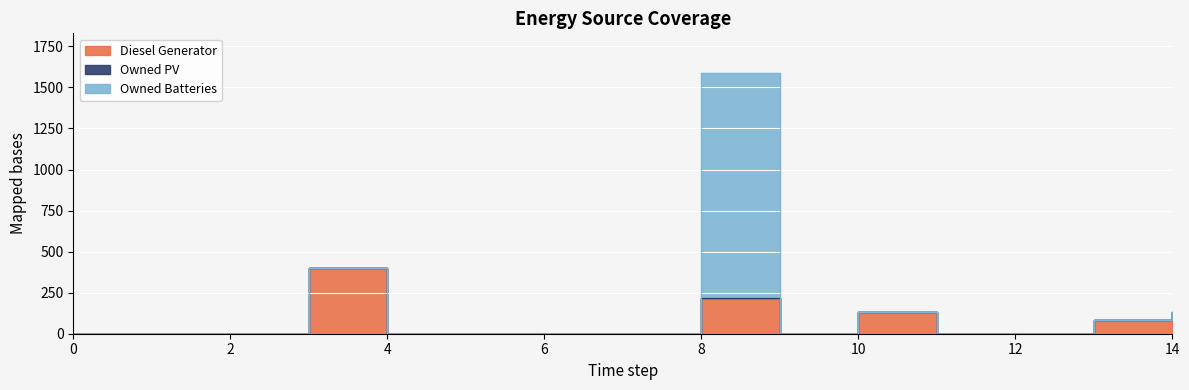

Between 2 and 13, which series saw the biggest shift?

Diesel Generator